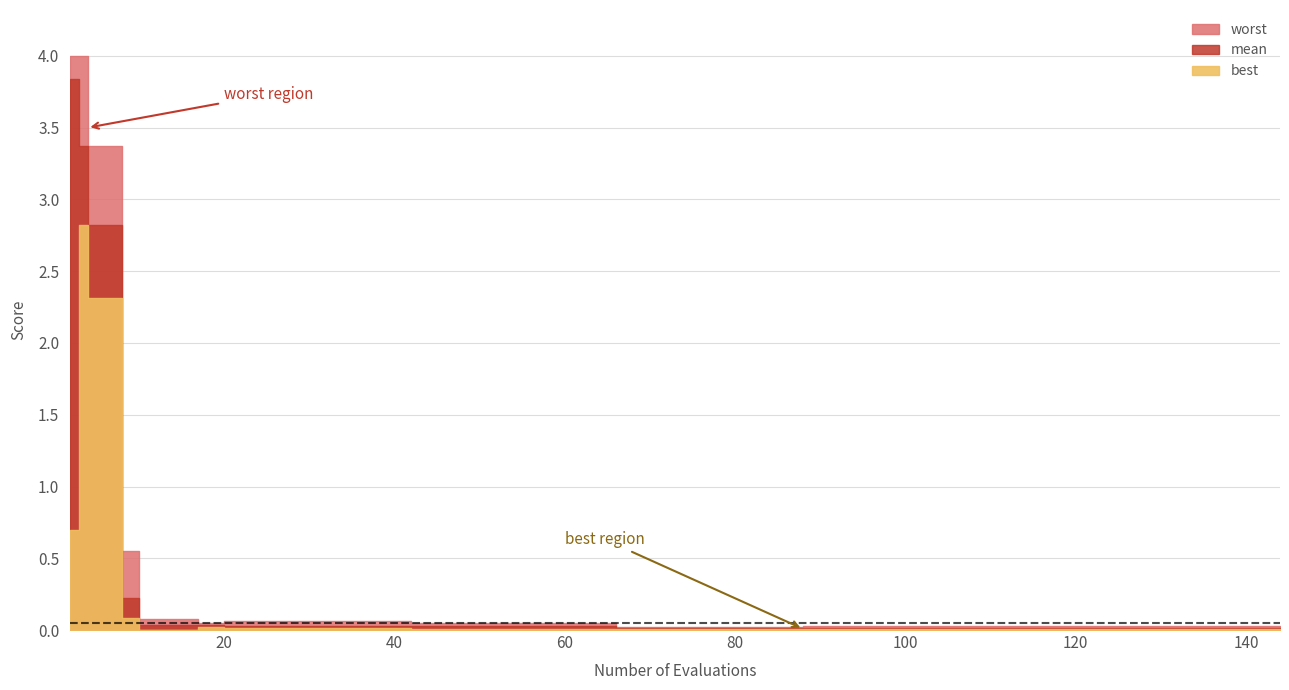

Which has a higher value, 12 or 16?

12